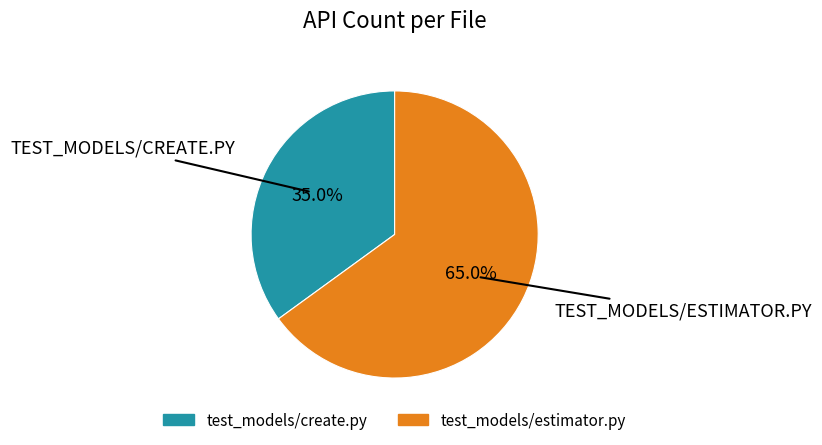

What percentage is the test_models/create.py slice, to the nearest percent?

35%